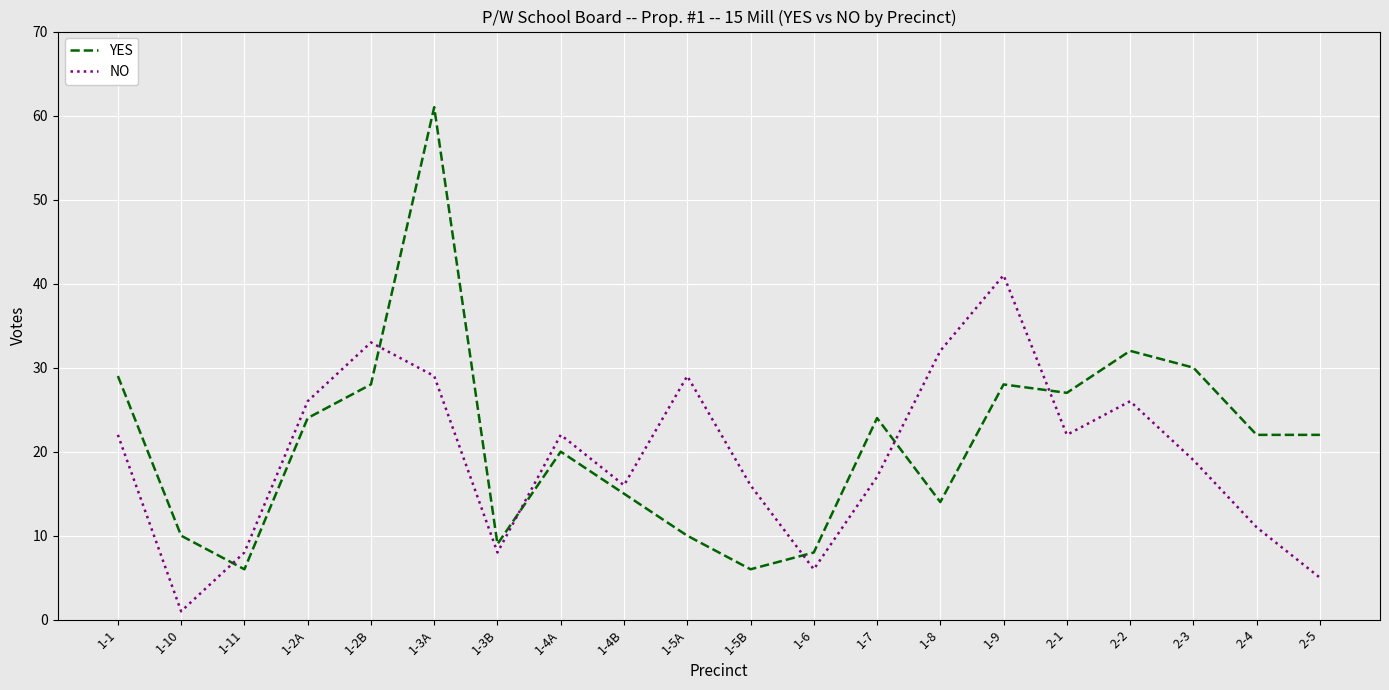

What is the difference between the maximum and minimum values in the NO series?

40